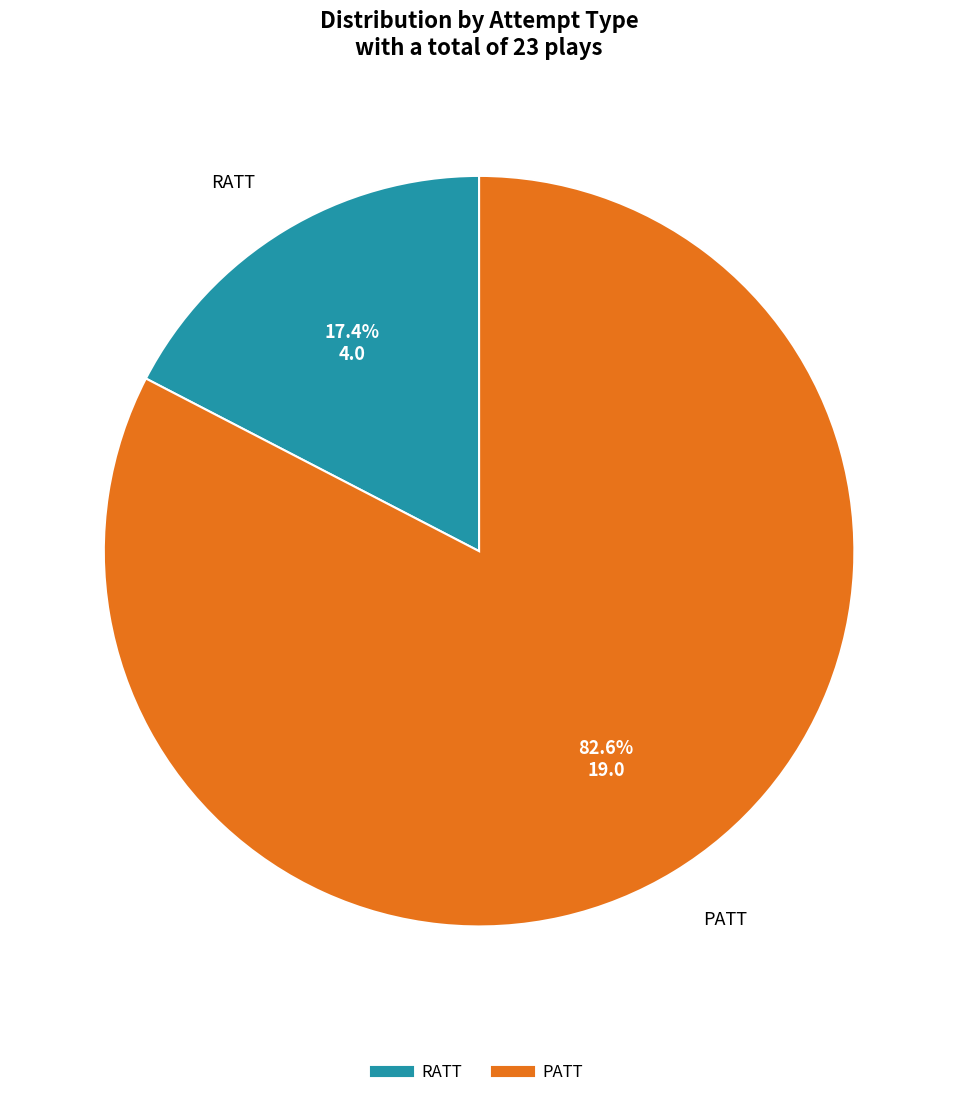

Which has a higher value, PATT or RATT?

PATT